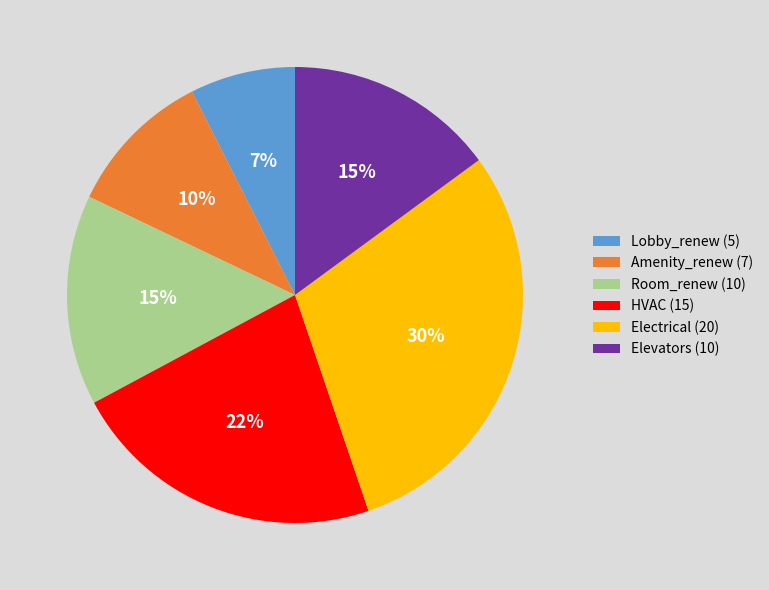

The Electrical slice represents 36% of the pie. True or false?

False